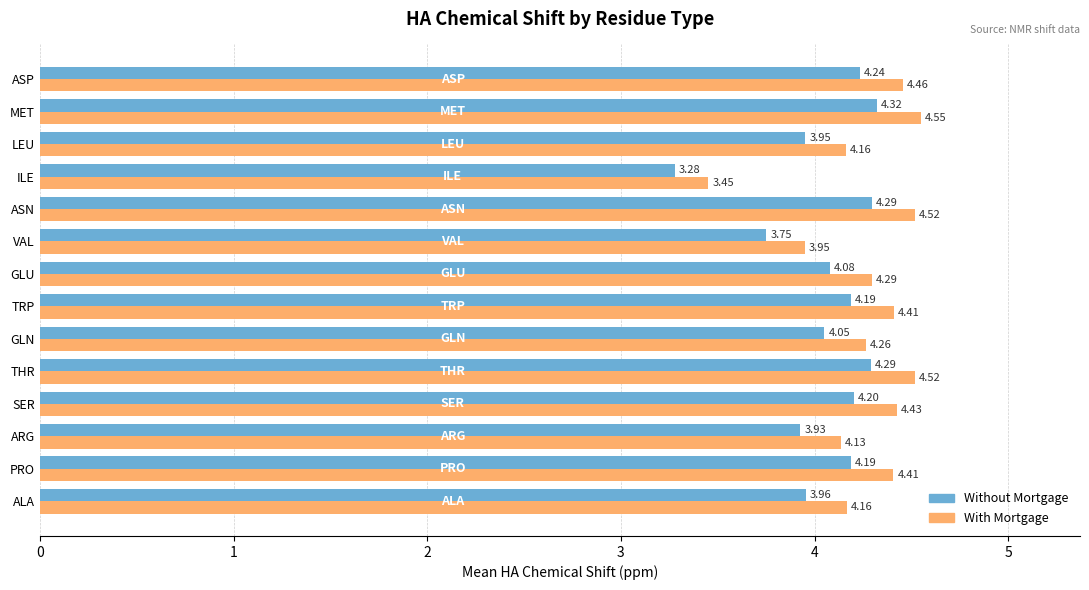

What is the sum of all With Mortgage values?

59.7